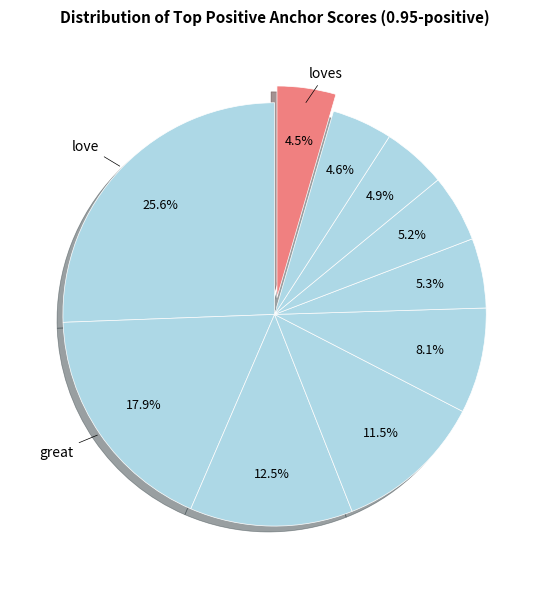

Count the number of slices in the pie.

10